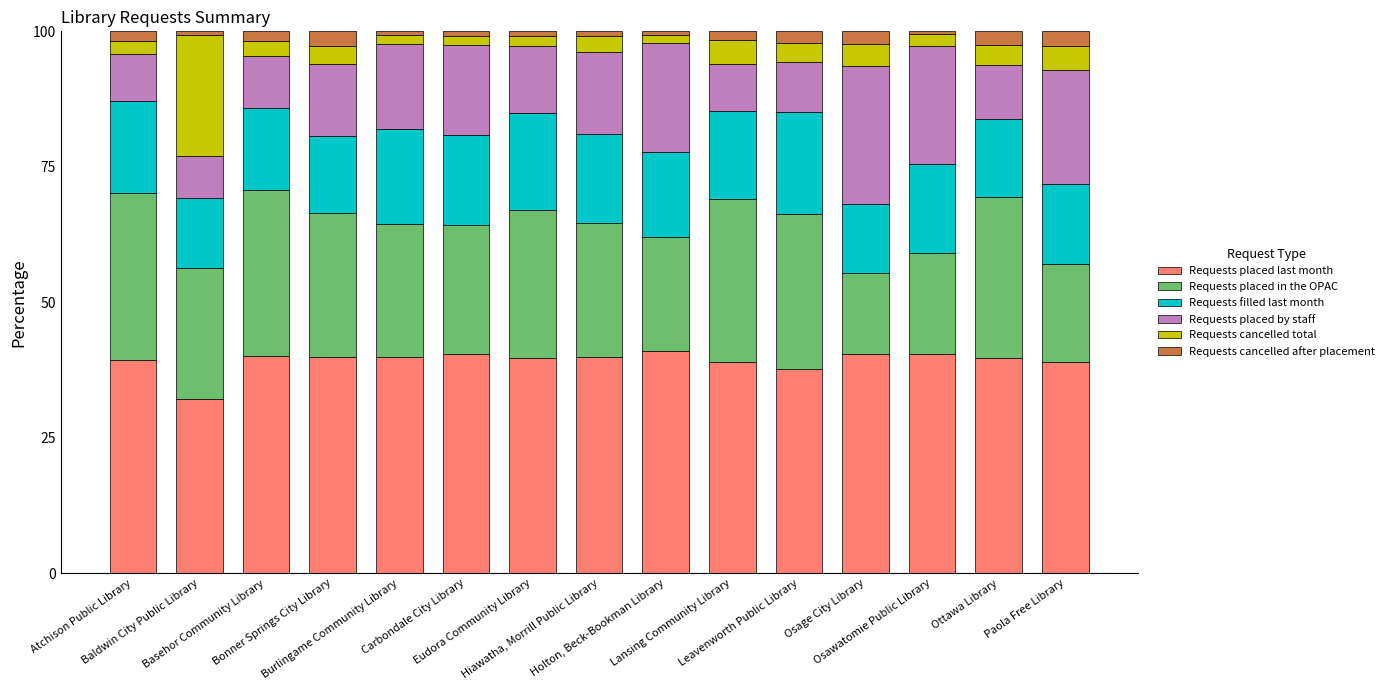

What is the highest value of the Requests placed last month series?

41.1